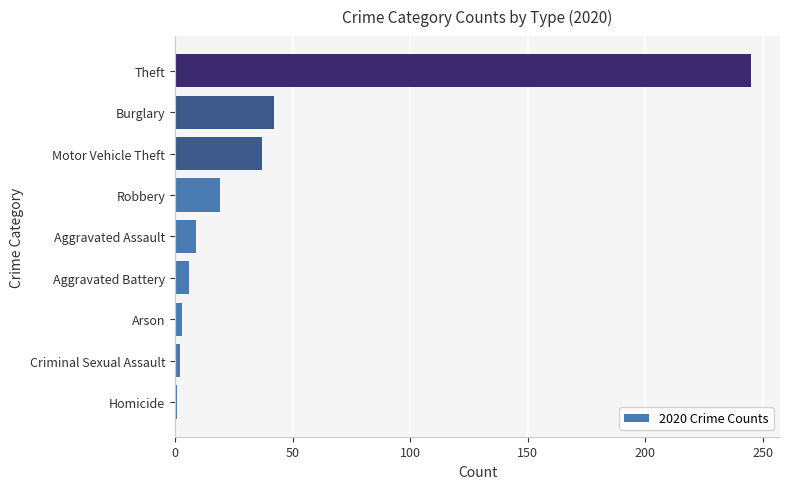

Approximately how many times larger is the value at Robbery compared to Aggravated Battery?

3.2